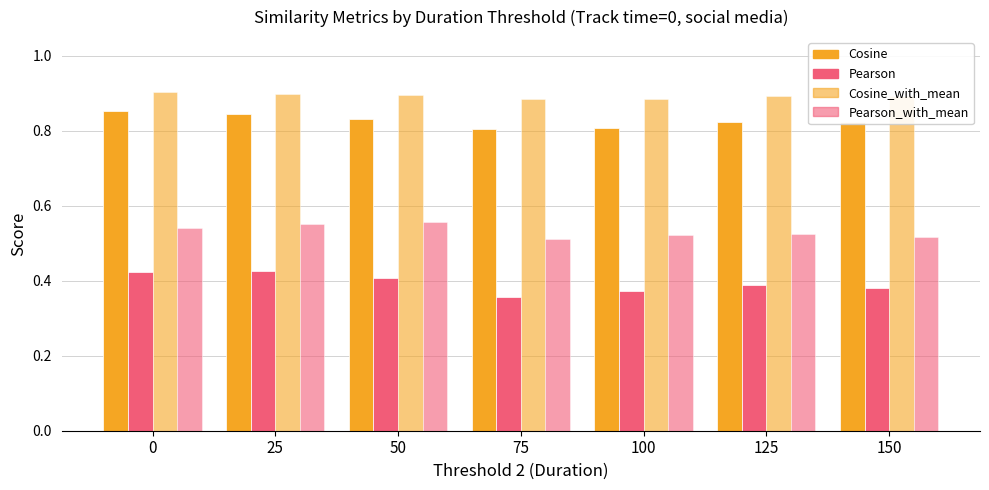

At which category is the sum across all series the highest?

25